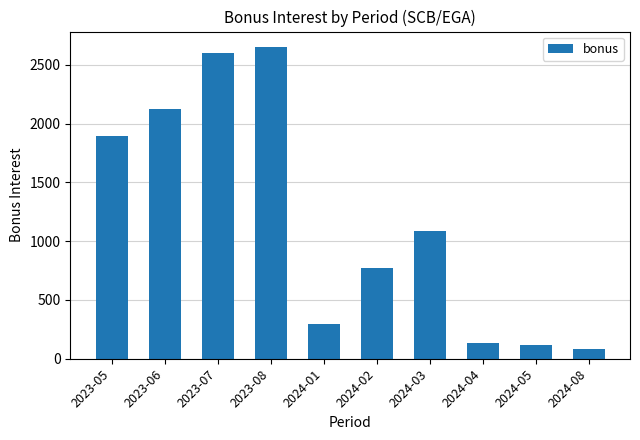

At which label does the data first exceed 1085?

2023-05